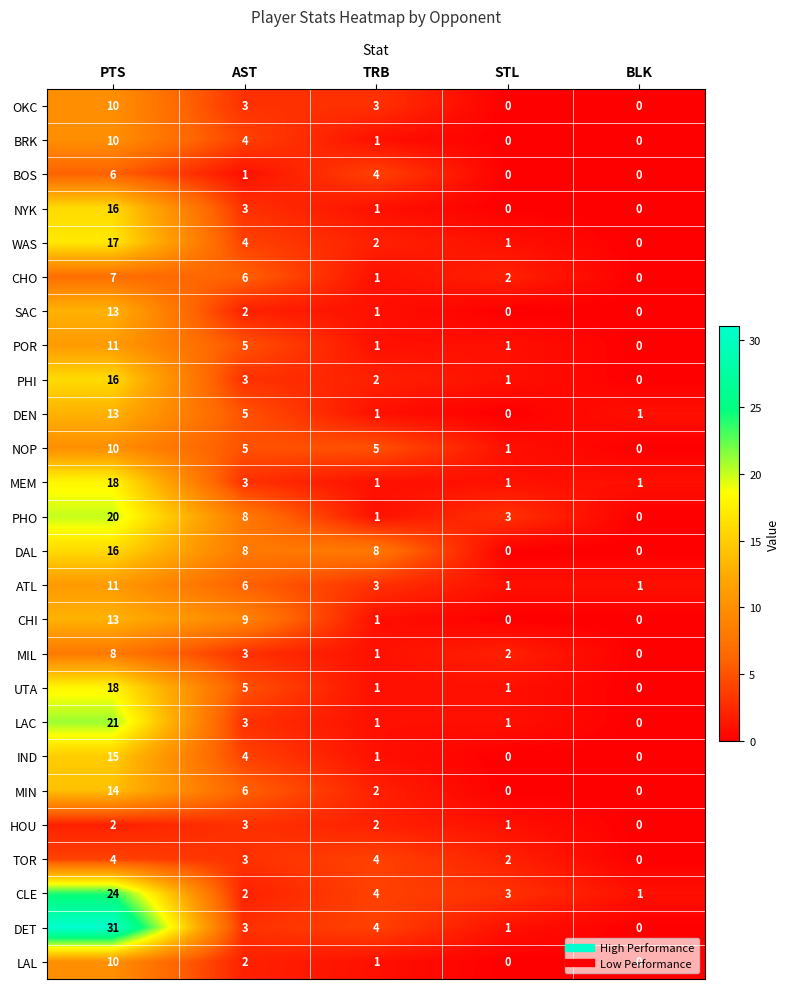

At which label is SAC closest to 6?

AST